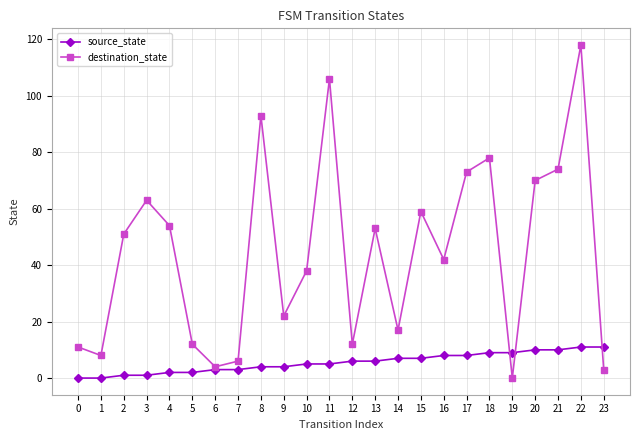

Does the chart have visible grid lines?

Yes